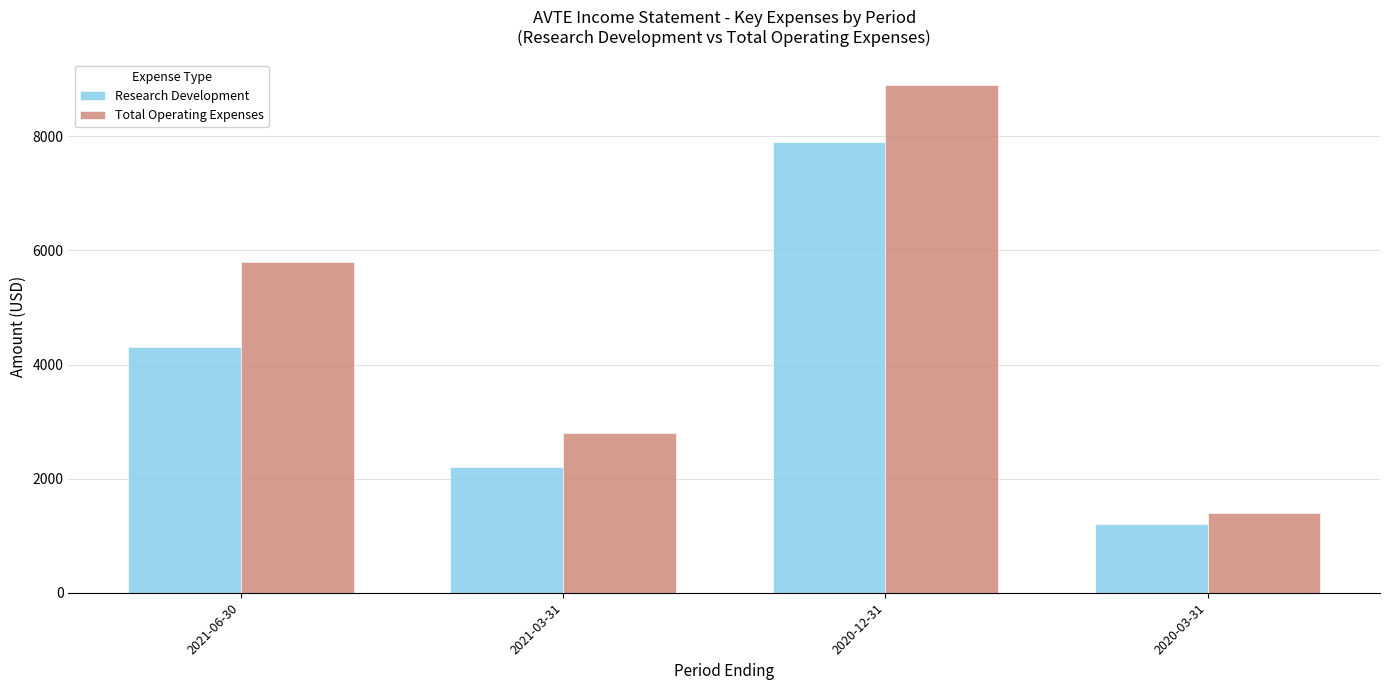

Is it true that Research Development equals 4073 at 2020-12-31?

False